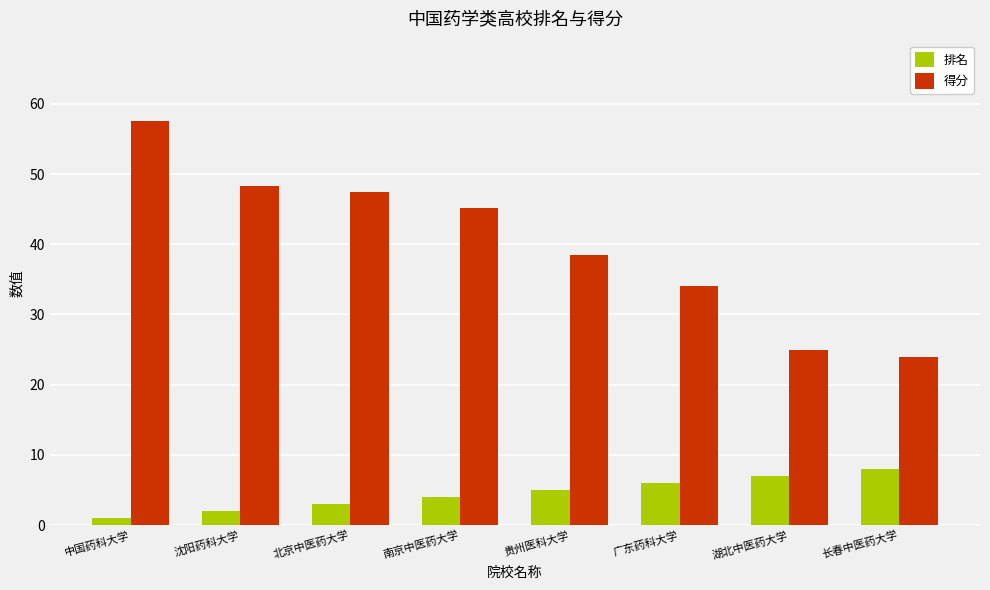

What is the label of the 5th bar from the right?

南京中医药大学